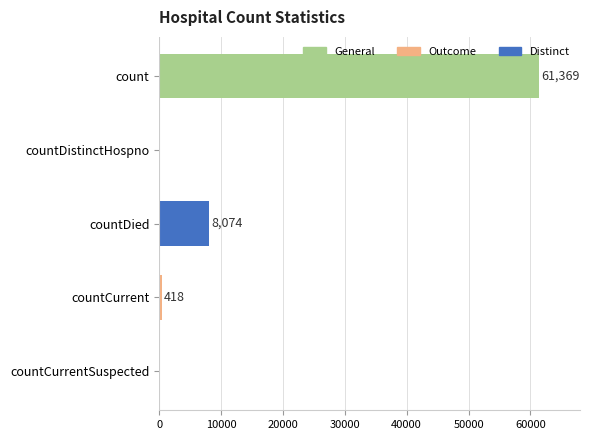

Where is the data nearest to the value 30684?

countDied